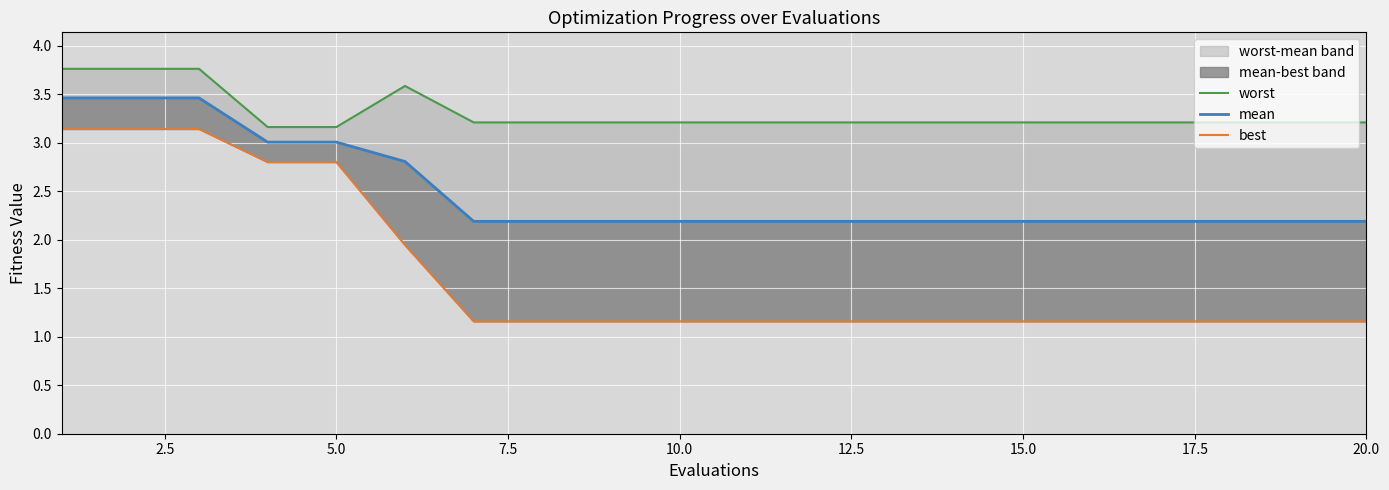

Which series has the widest spread of values?

best